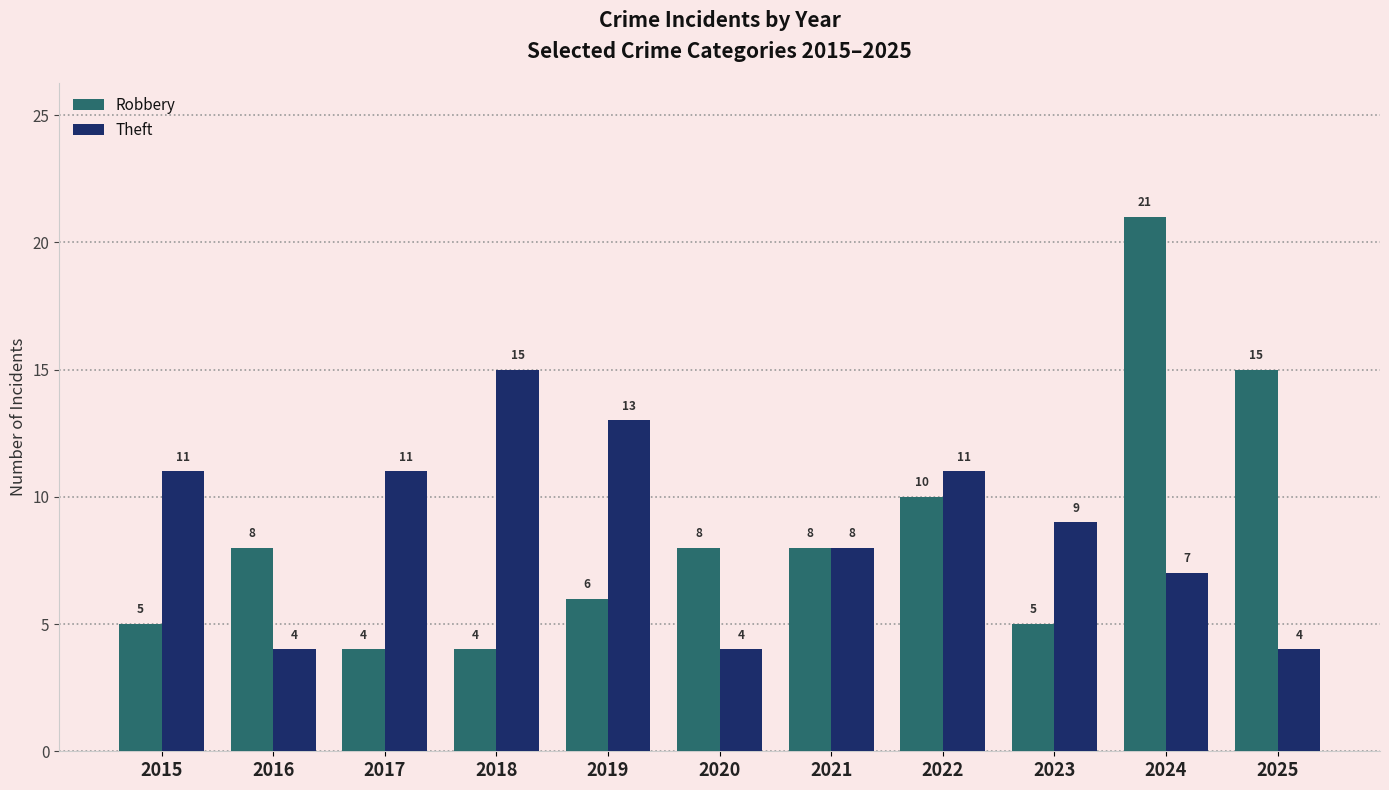

How many groups of bars are there?

11